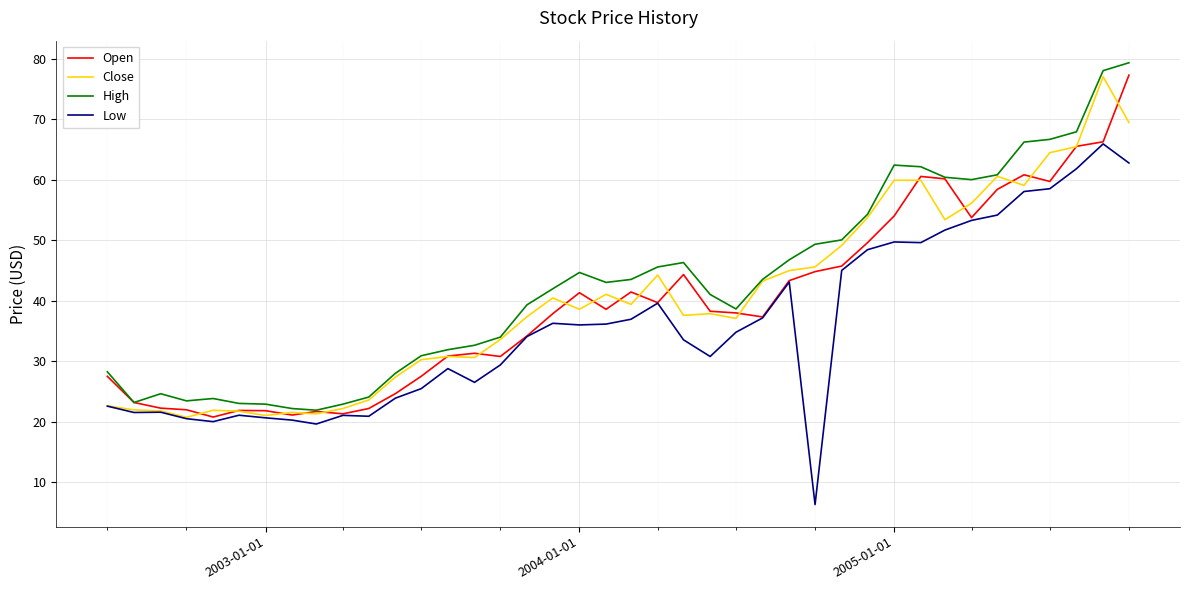

What is the lowest value of the High series?

21.9